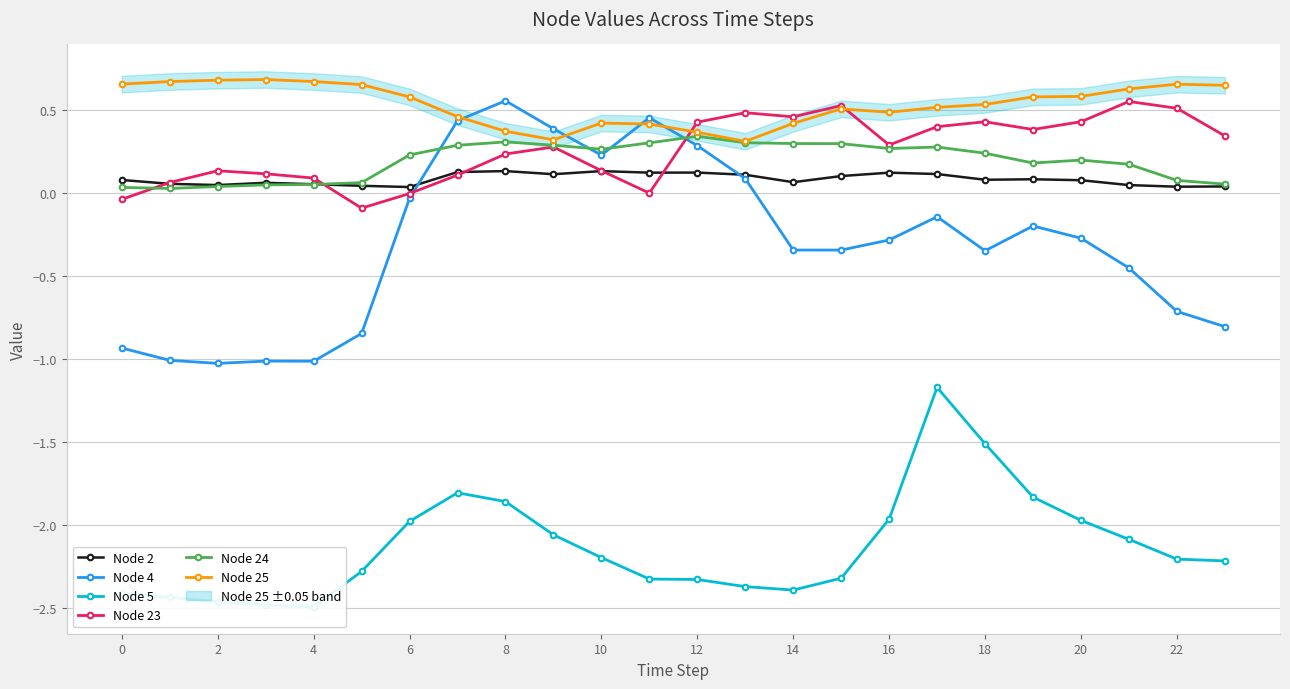

True or false: Node 5 and Node 4 cross at least once.

False